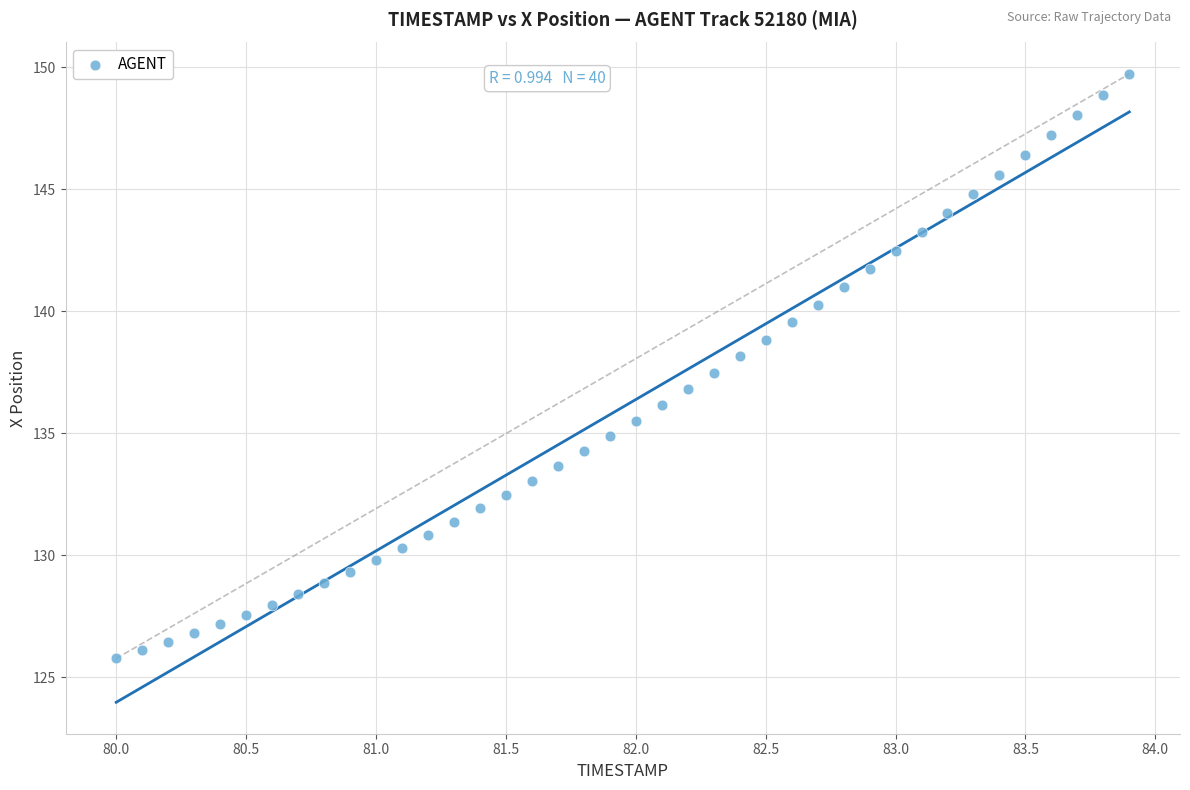

What is the range of X values (max minus min)?

3.9